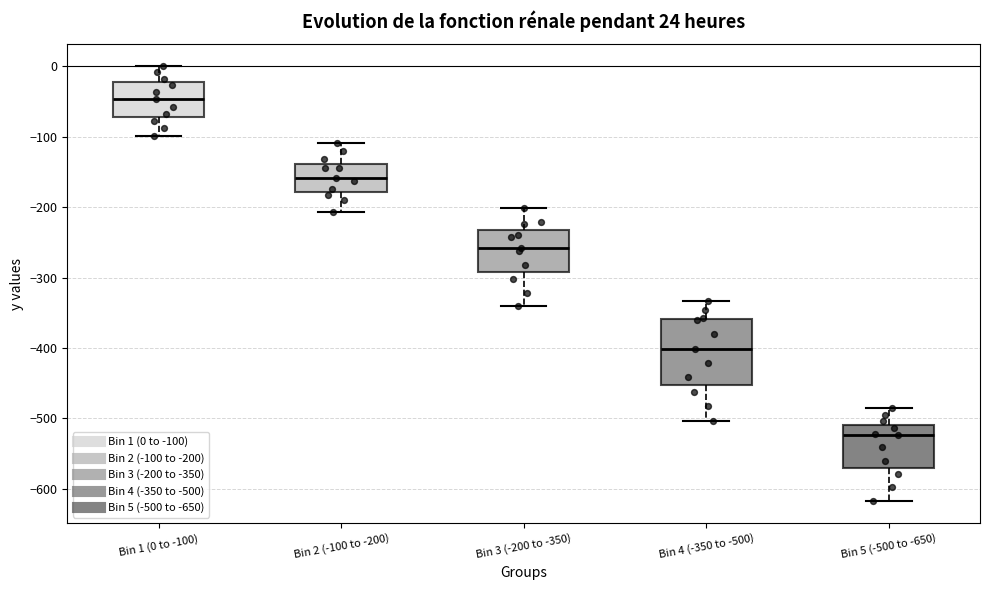

Reading left to right, transcribe this box plot: for each box, give where its median line is, the range the box spans, and where its two whiskers end, as read against the y-axis. The values are not printed on the chart, so give them approximately, as read against the axis.

Bin 1 (0 to -100): median -50, box -70 to -20, whiskers -100 to 0
Bin 2 (-100 to -200): median -160, box -180 to -140, whiskers -210 to -110
Bin 3 (-200 to -350): median -260, box -290 to -230, whiskers -340 to -200
Bin 4 (-350 to -500): median -400, box -450 to -360, whiskers -500 to -330
Bin 5 (-500 to -650): median -520, box -570 to -510, whiskers -620 to -490